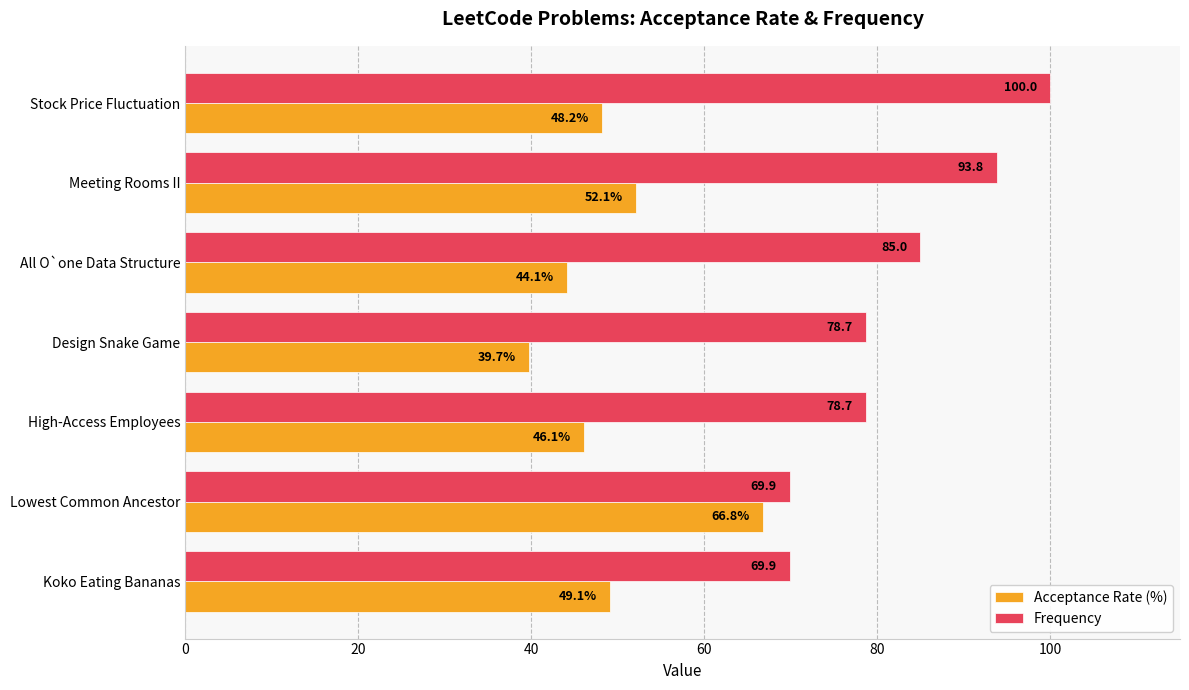

List the labels in order of Acceptance Rate (%) value, largest first.

Lowest Common Ancestor, Meeting Rooms II, Koko Eating Bananas, Stock Price Fluctuation, High-Access Employees, All O`one Data Structure, Design Snake Game